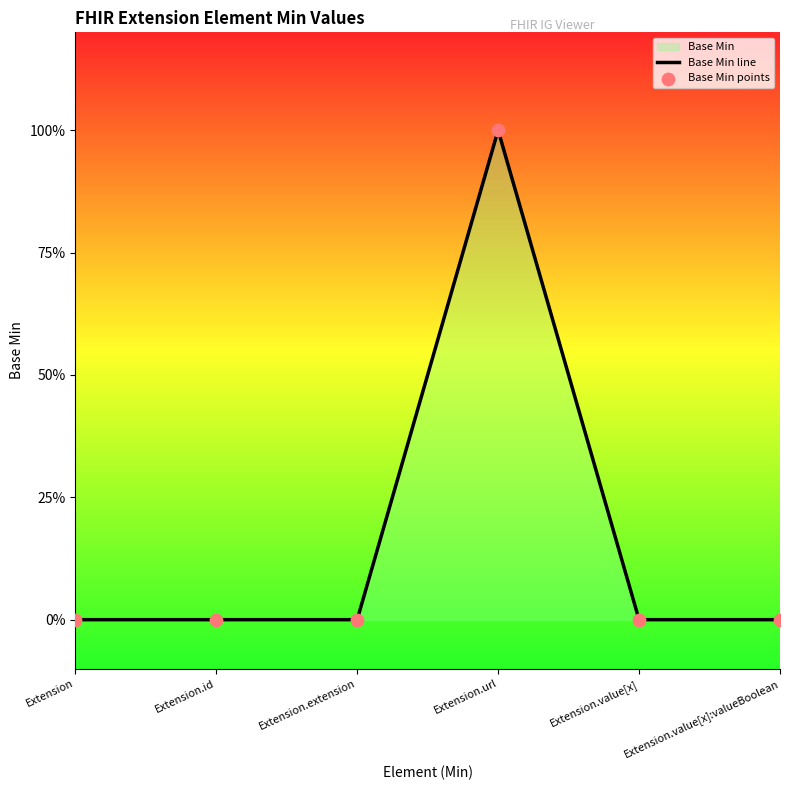

What is the change in value from Extension to Extension.url?

+1